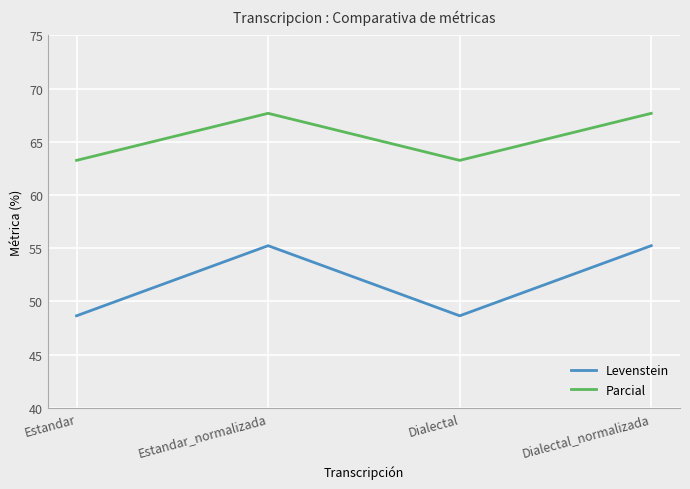

True or false: Parcial and Levenstein cross at least once.

False